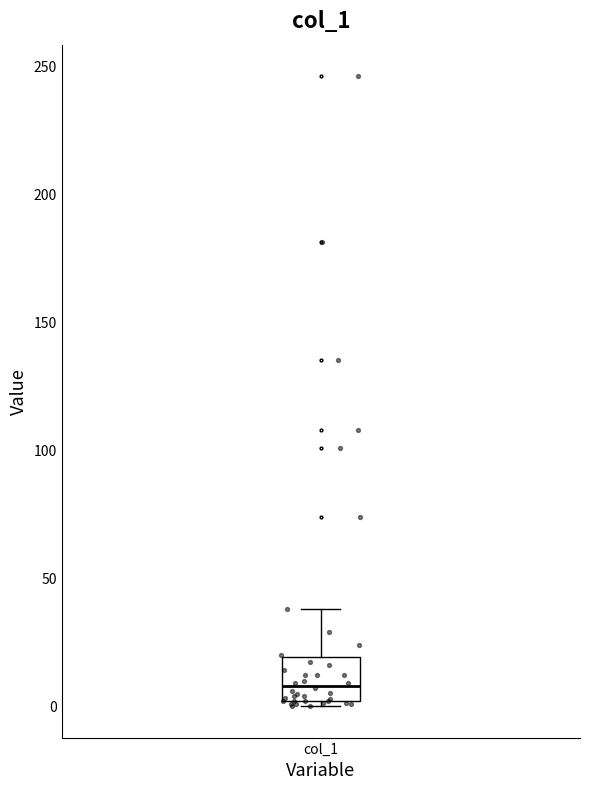

Where is the lower edge of the box for col_1 on the y-axis? The values are not printed on the chart, so give them approximately, as read against the axis.

0